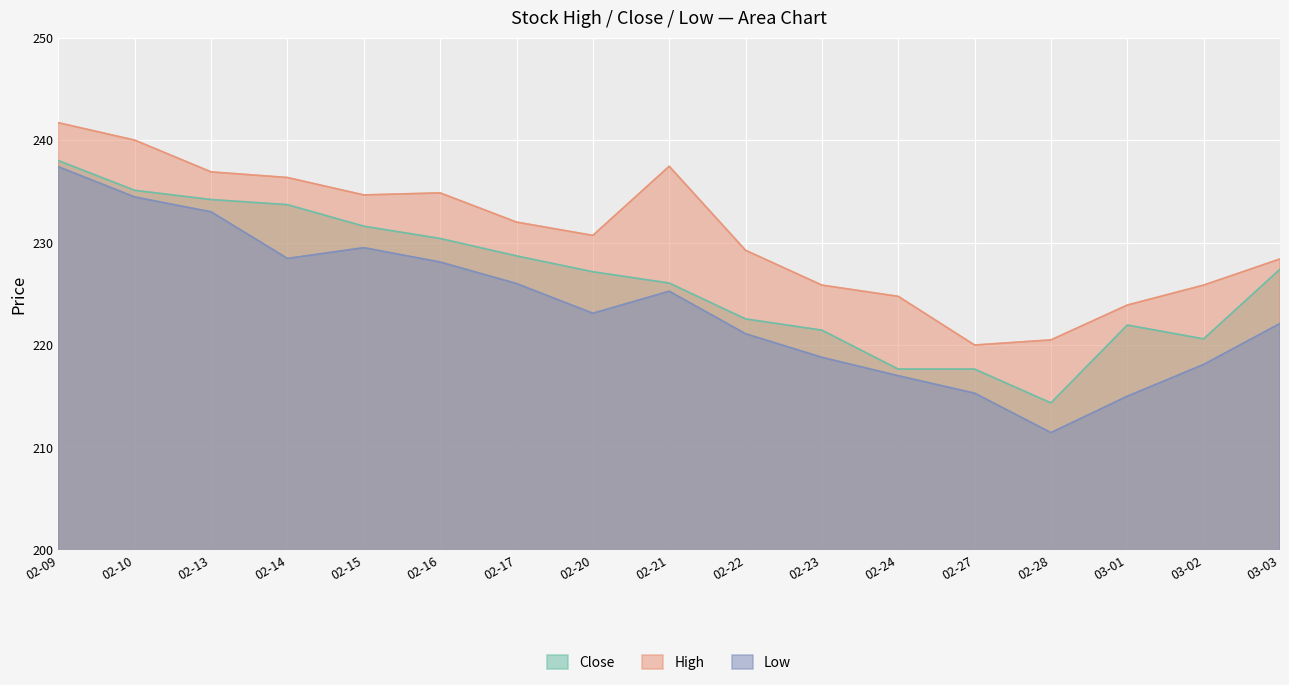

In Close, how many points are higher than both neighbors (excluding endpoints)?

1